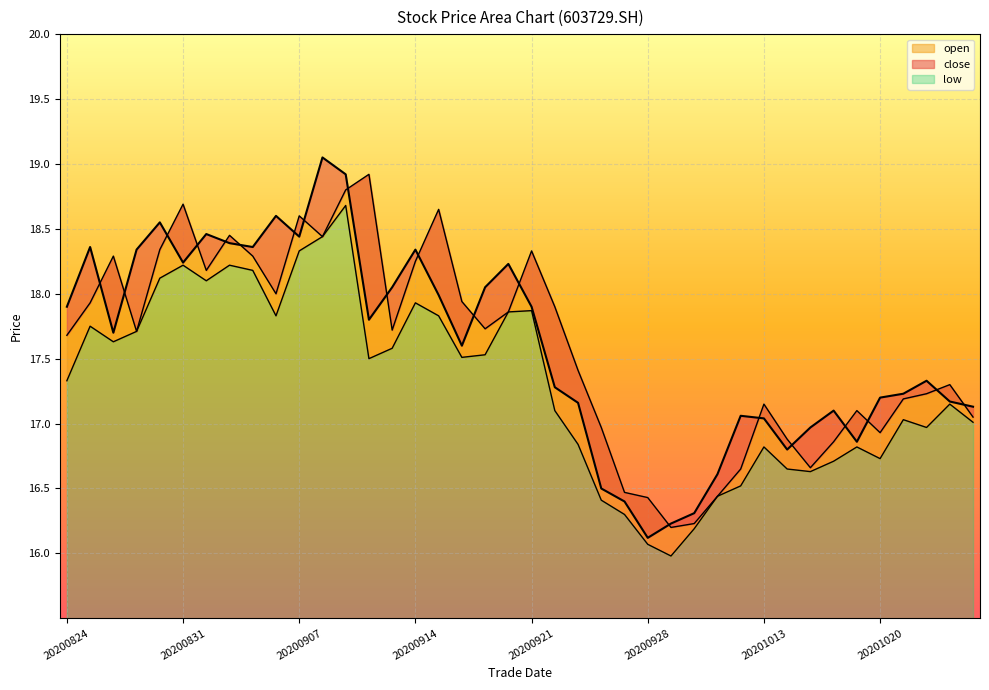

How many categories are shown in the chart?

40